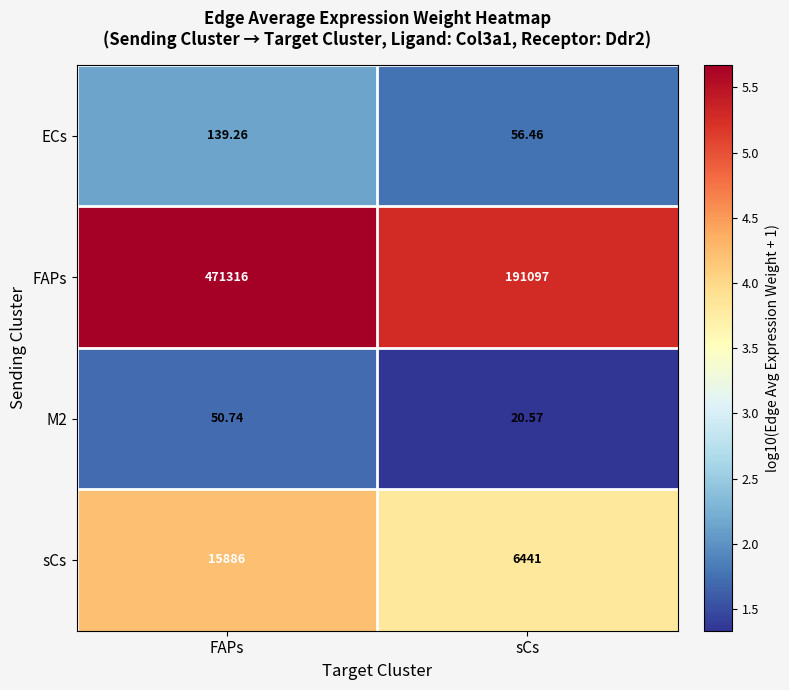

Which series has the largest range (max minus min)?

FAPs